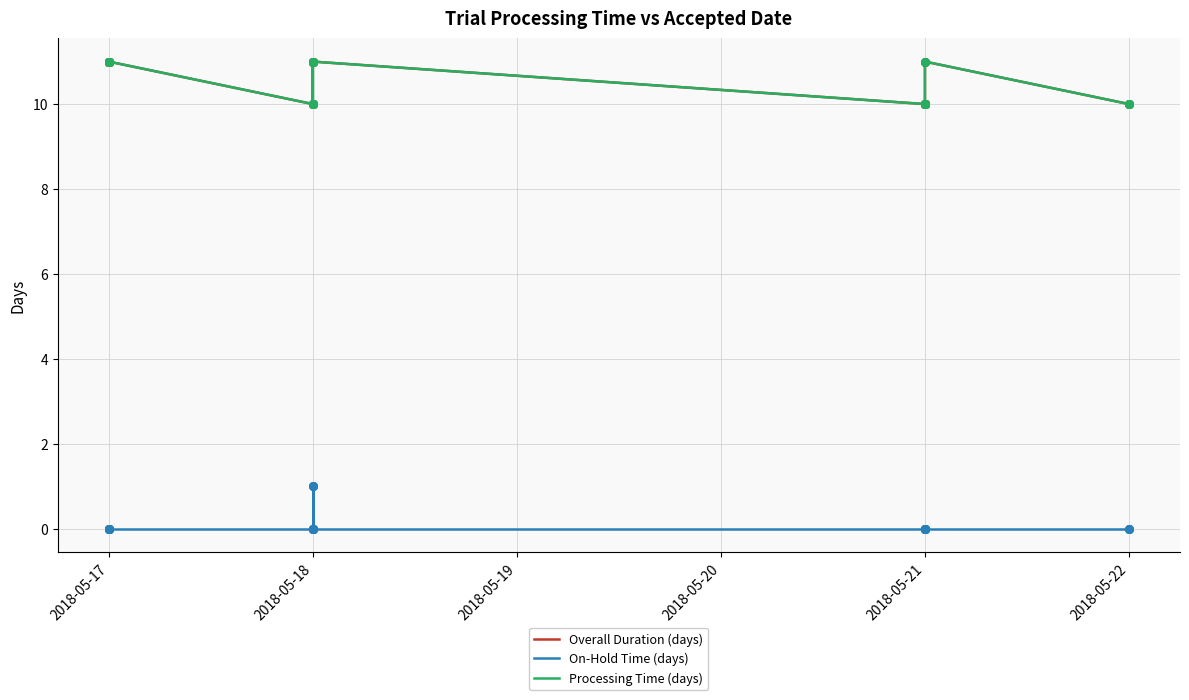

What are all the series names shown in the legend?

Overall Duration (days), On-Hold Time (days), Processing Time (days)